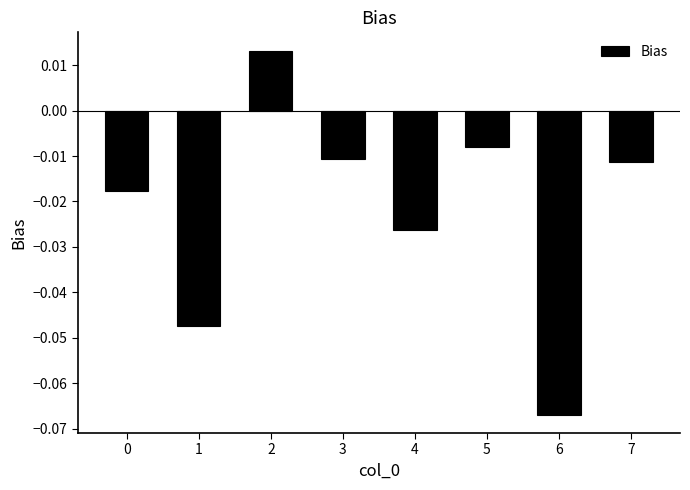

How many negative values are there?

7